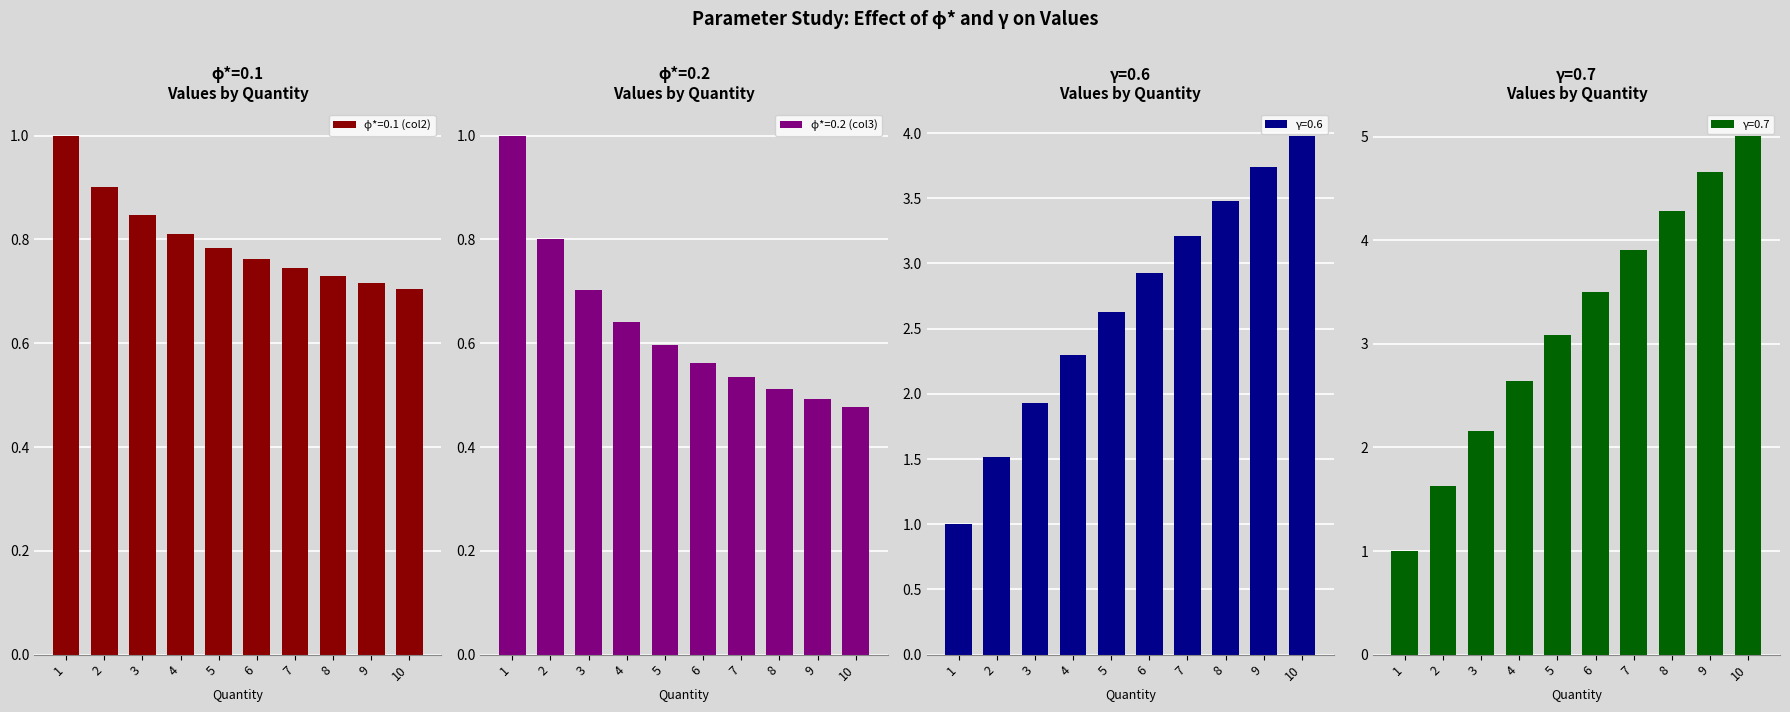

What is the value of the ϕ*=0.2 (col3) bar at the 3rd from the left?

0.7